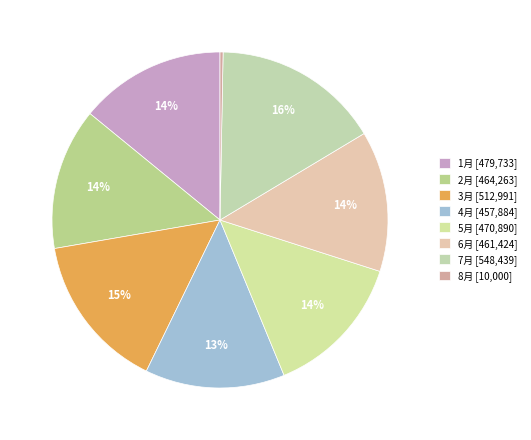

The 1月 slice represents 14% of the pie. True or false?

True